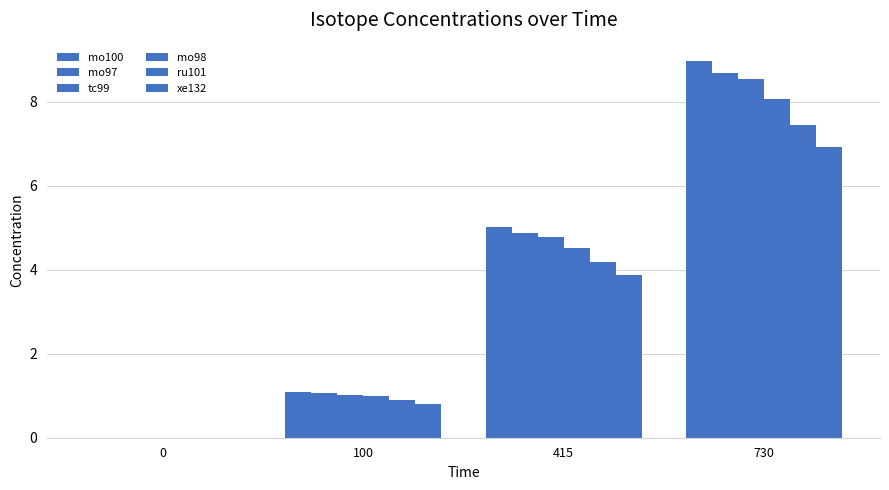

Which series has the largest total across all categories?

mo100